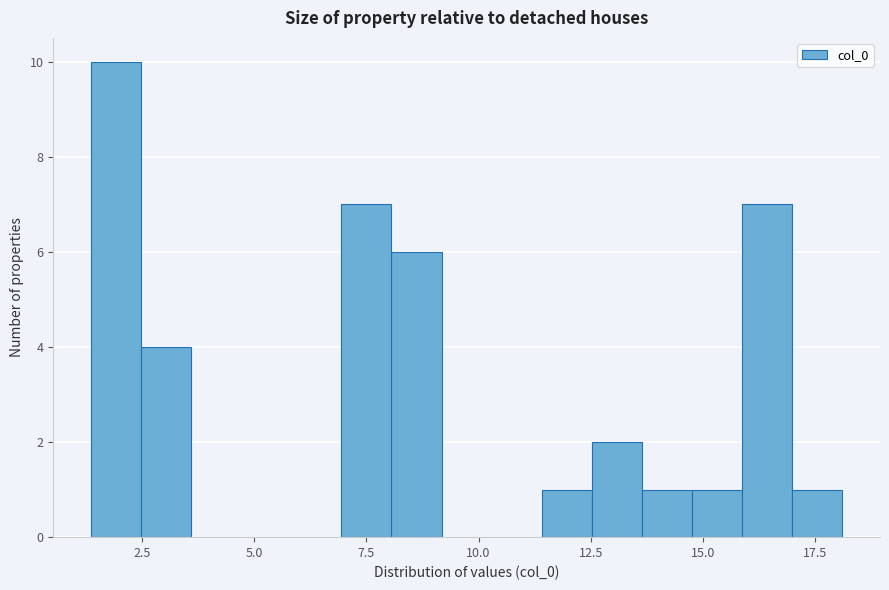

Read against the x-axis, roughly where is the centre of the tallest bar?

2.0